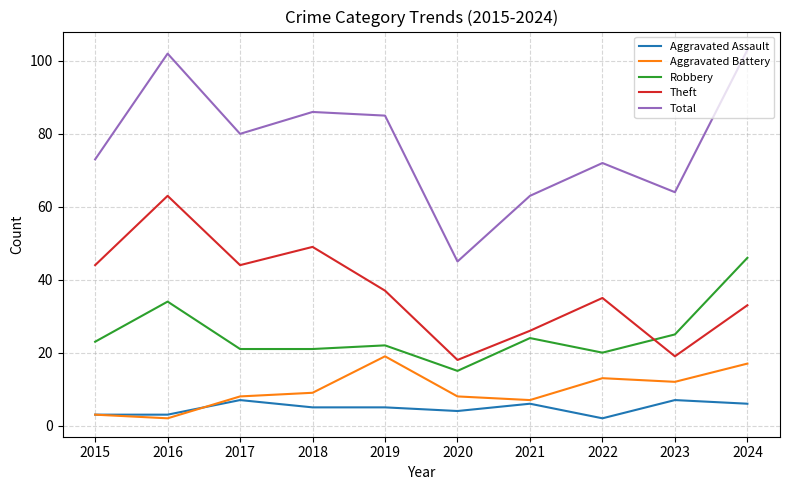

What are all the series names shown in the legend?

Aggravated Assault, Aggravated Battery, Robbery, Theft, Total